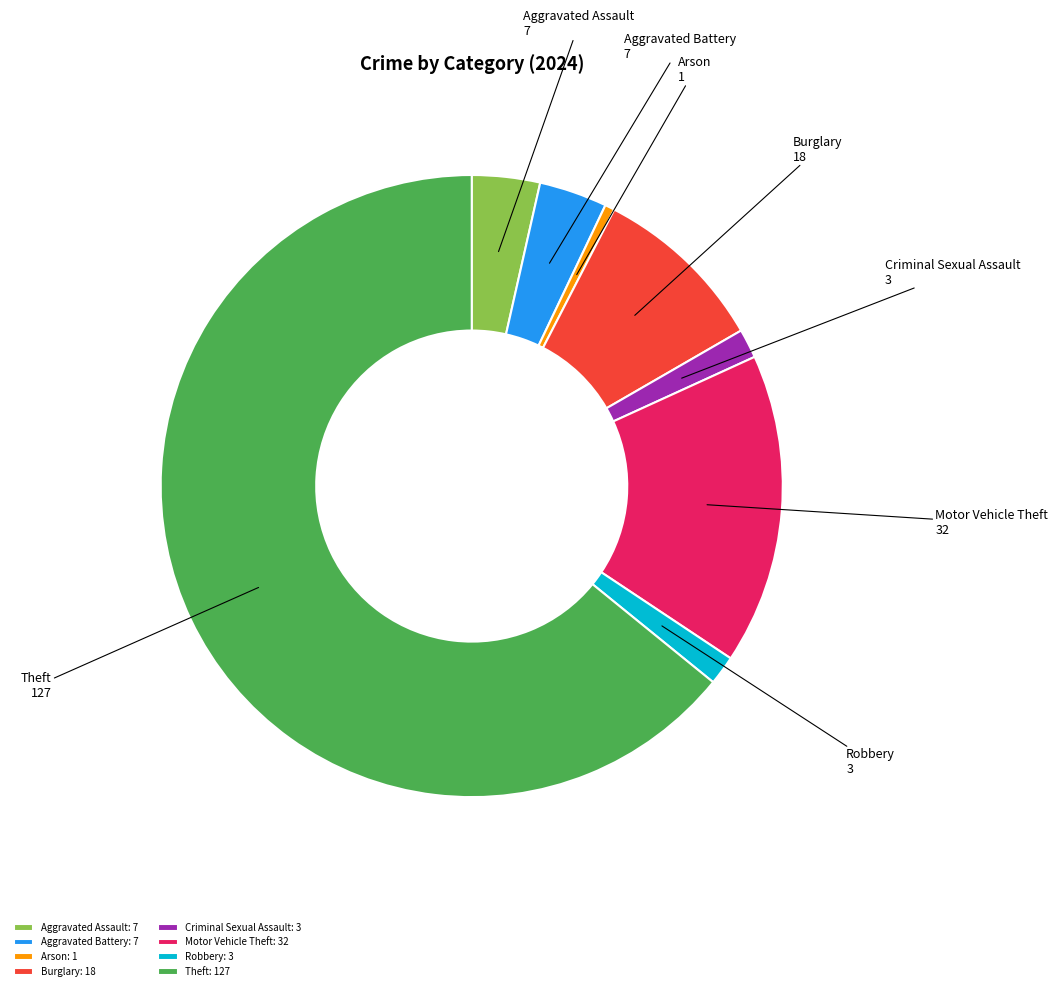

What is the largest slice in the pie chart?

Theft